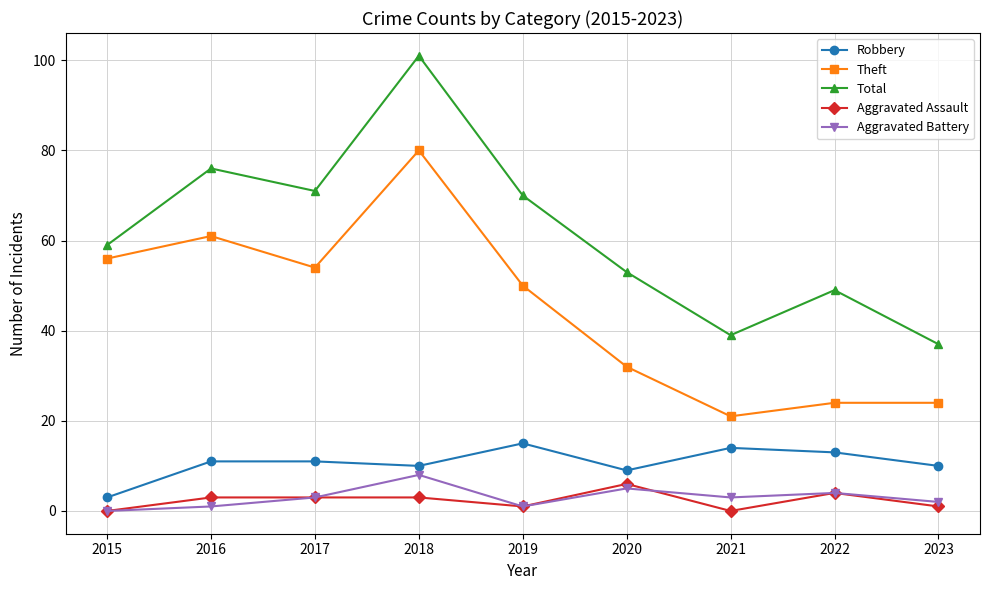

Where is Theft nearest to the value 50?

2019